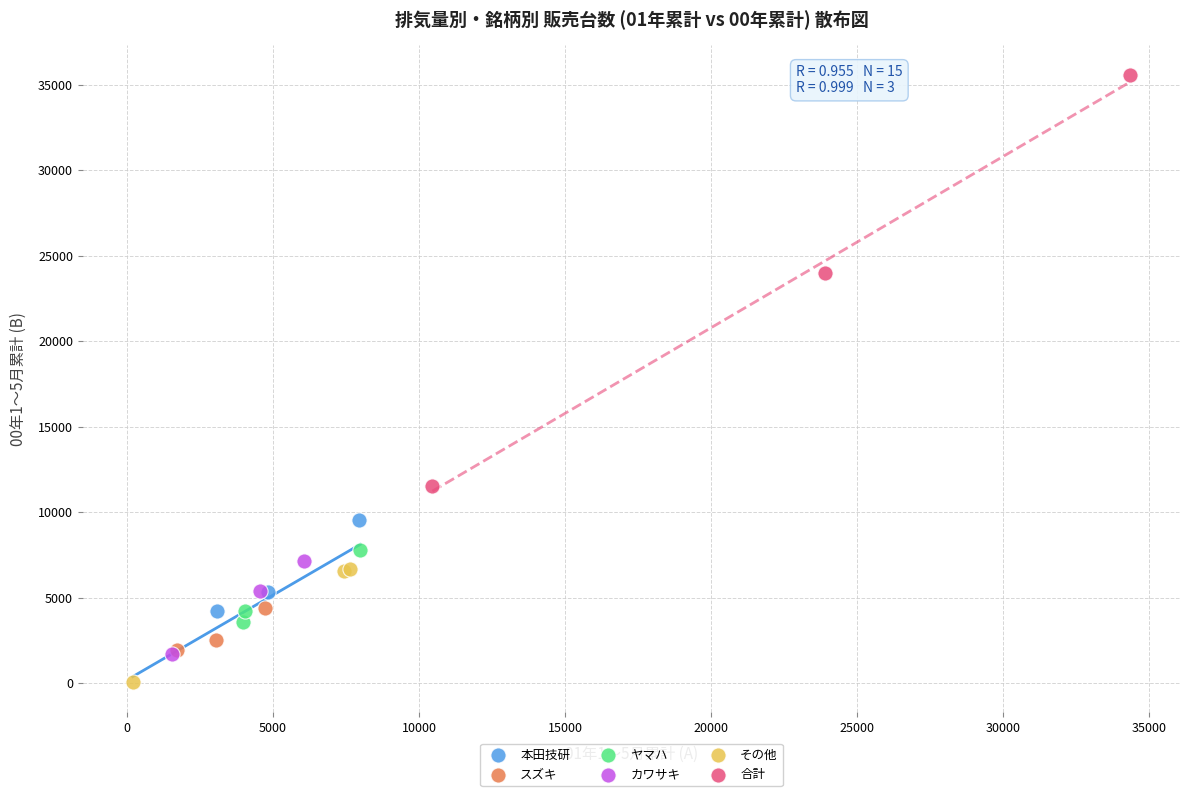

Which series reaches the maximum Y coordinate?

合計